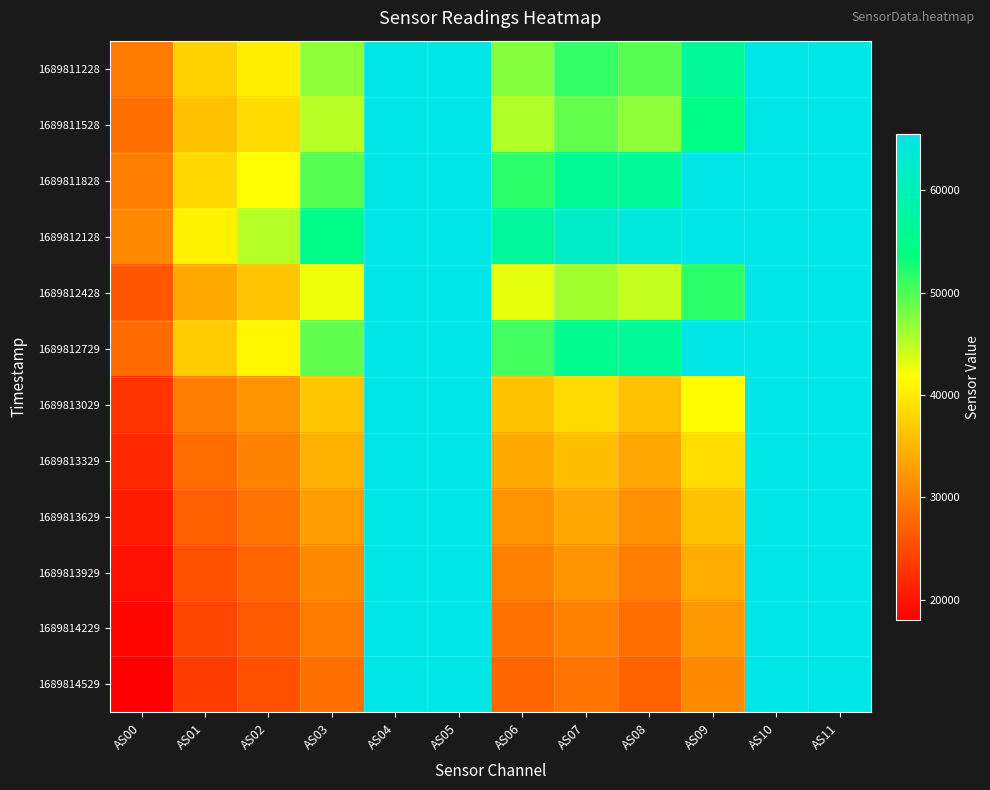

At which category is the sum across all series the highest?

AS04